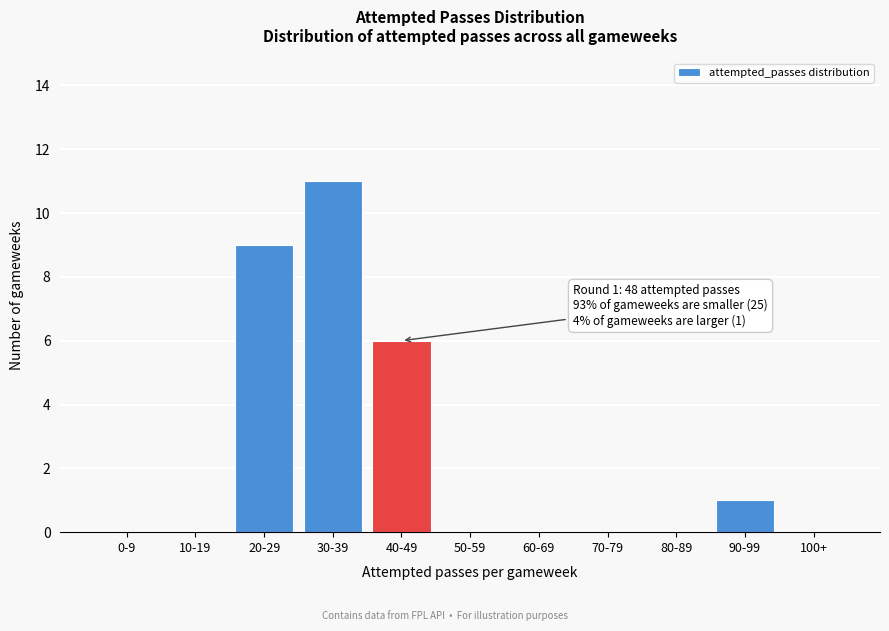

Reading left to right, list all the values displayed in this chart.

0-9=0	10-19=0	20-29=9	30-39=11	40-49=6	50-59=0	60-69=0	70-79=0	80-89=0	90-99=1	100+=0